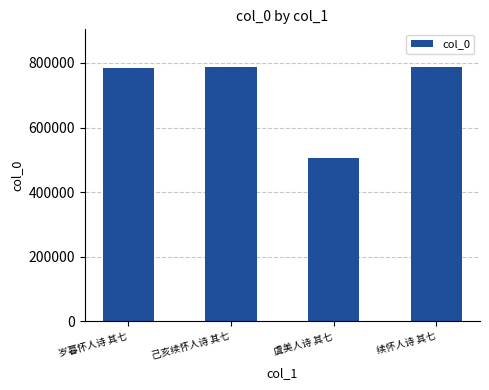

What is the change in value from 岁暮怀人诗 其七 to 虞美人诗 其七?

-279267